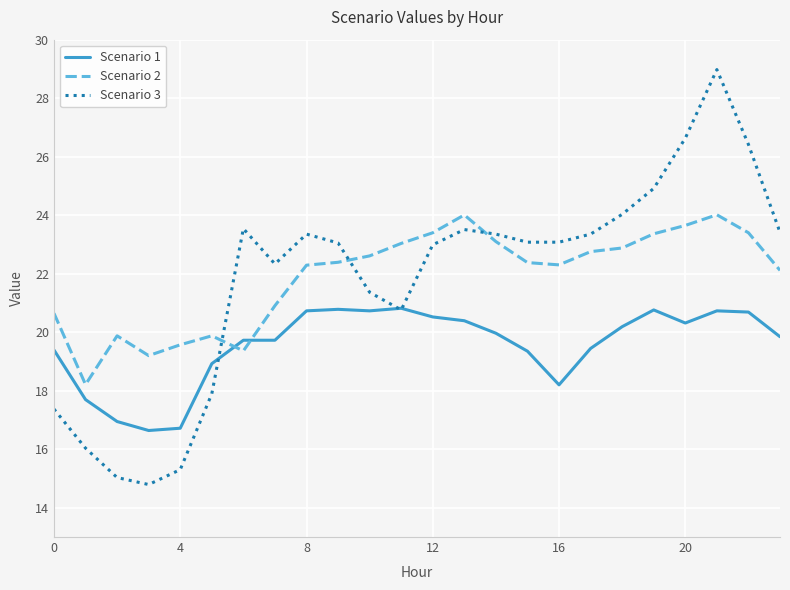

After their last crossing, which series has the higher values: Scenario 1 or Scenario 3?

Scenario 3